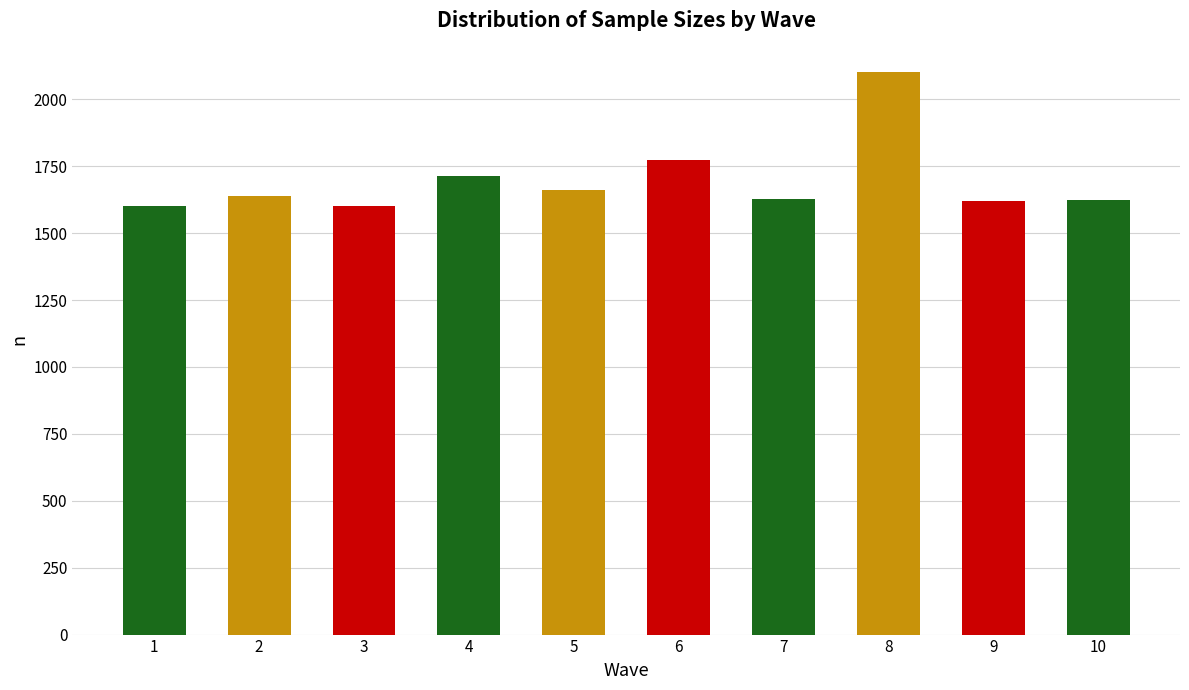

What is the ratio of the value at 2 to the value at 7?

1.0